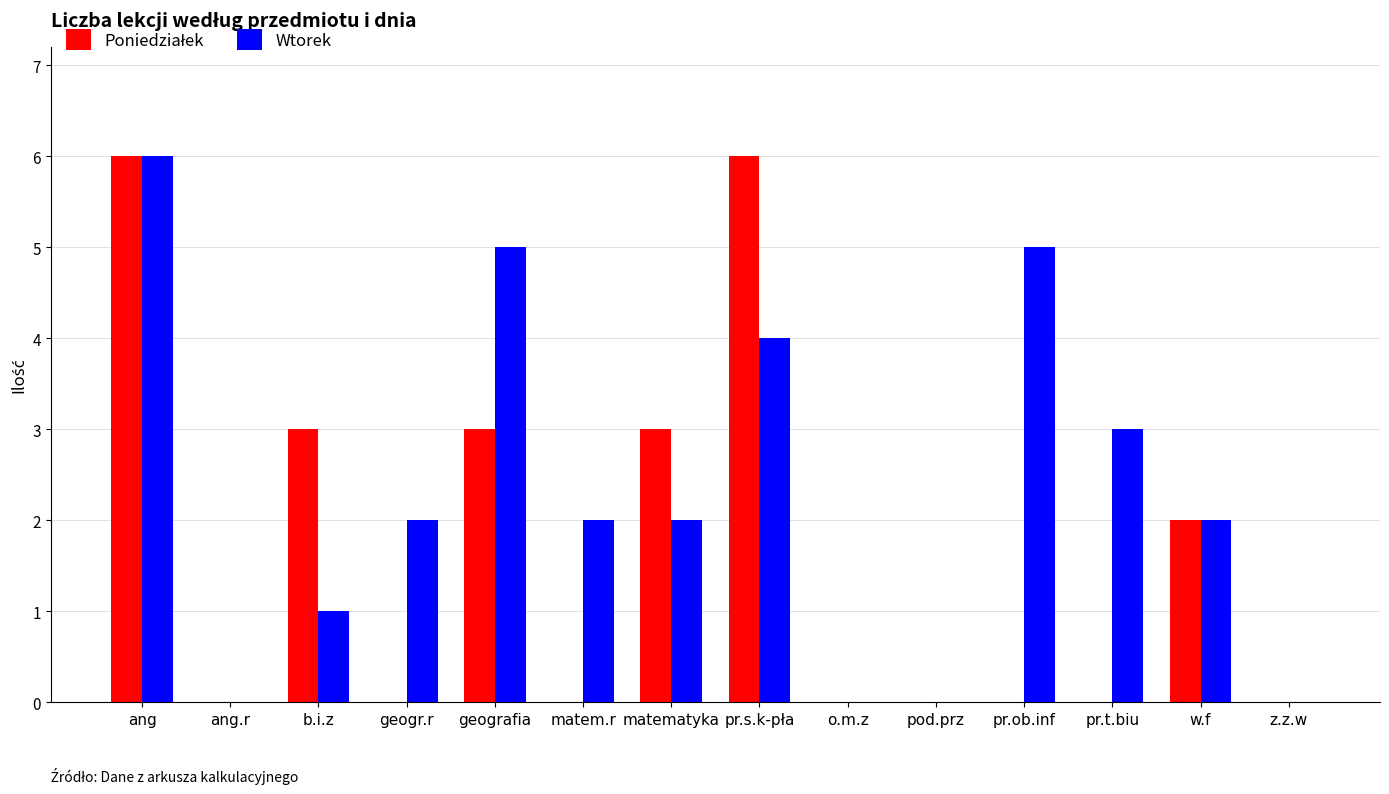

How many series are shown in this chart?

2